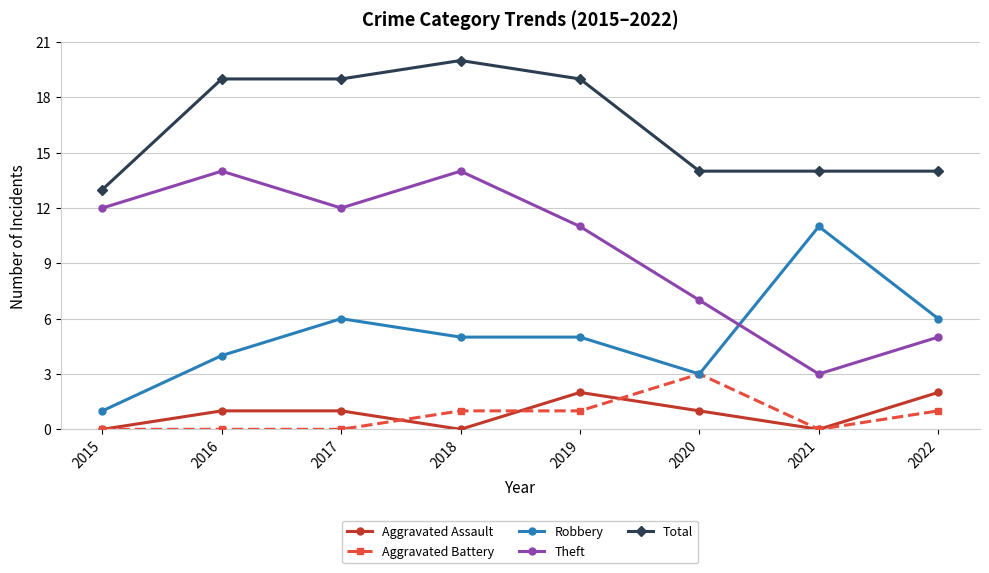

At how many categories does at least one series exceed 9?

8